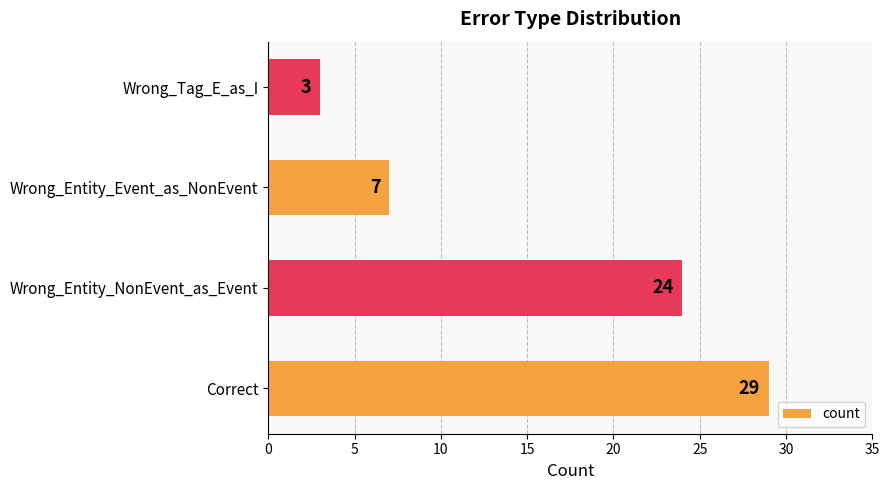

What is the maximum value shown in the chart?

29